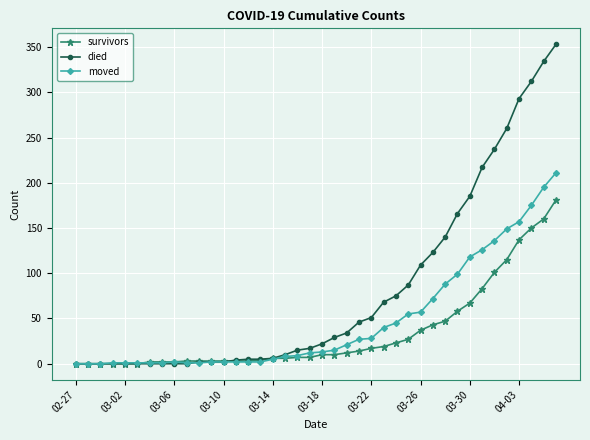

List the series in order of their peak value, highest first.

died, moved, survivors